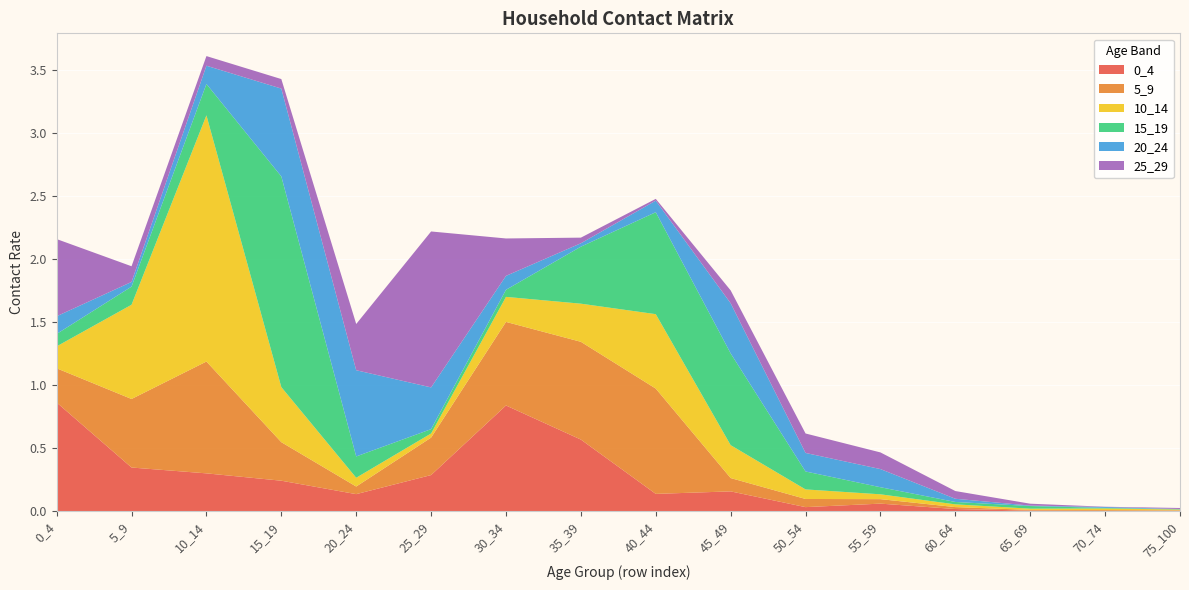

Reading right to left, transcribe all the data shown in this chart.

0_4: 75_100=0.0	70_74=0.0	65_69=0.0	60_64=0.0	55_59=0.1	50_54=0.0	45_49=0.2	40_44=0.1	35_39=0.6	30_34=0.8	25_29=0.3	20_24=0.1	15_19=0.2	10_14=0.3	5_9=0.3	0_4=0.9
5_9: 75_100=0.0	70_74=0.0	65_69=0.0	60_64=0.0	55_59=0.0	50_54=0.1	45_49=0.1	40_44=0.8	35_39=0.8	30_34=0.7	25_29=0.3	20_24=0.1	15_19=0.3	10_14=0.9	5_9=0.5	0_4=0.3
10_14: 75_100=0.0	70_74=0.0	65_69=0.0	60_64=0.0	55_59=0.0	50_54=0.1	45_49=0.3	40_44=0.6	35_39=0.3	30_34=0.2	25_29=0.0	20_24=0.1	15_19=0.4	10_14=2.0	5_9=0.7	0_4=0.2
15_19: 75_100=0.0	70_74=0.0	65_69=0.0	60_64=0.0	55_59=0.1	50_54=0.1	45_49=0.7	40_44=0.8	35_39=0.5	30_34=0.1	25_29=0.0	20_24=0.2	15_19=1.7	10_14=0.2	5_9=0.1	0_4=0.1
20_24: 75_100=0.0	70_74=0.0	65_69=0.0	60_64=0.0	55_59=0.1	50_54=0.1	45_49=0.4	40_44=0.1	35_39=0.0	30_34=0.1	25_29=0.3	20_24=0.7	15_19=0.7	10_14=0.1	5_9=0.0	0_4=0.1
25_29: 75_100=0.0	70_74=0.0	65_69=0.0	60_64=0.1	55_59=0.1	50_54=0.2	45_49=0.1	40_44=0.0	35_39=0.0	30_34=0.3	25_29=1.2	20_24=0.4	15_19=0.1	10_14=0.1	5_9=0.1	0_4=0.6